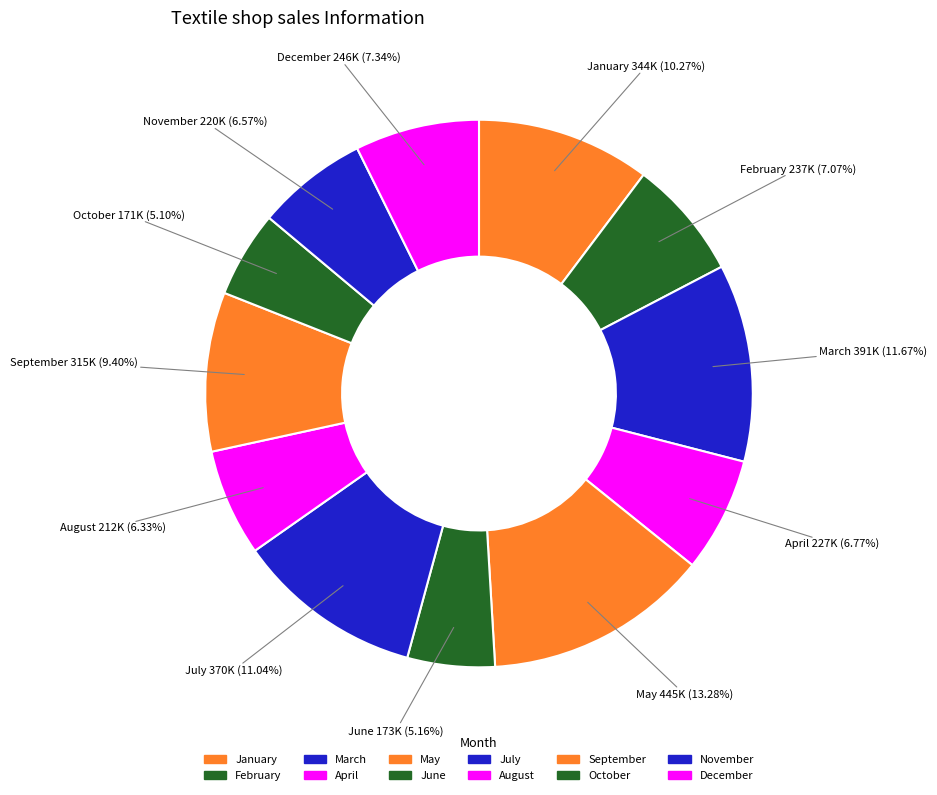

What is the total percentage of February and December?

14.4%